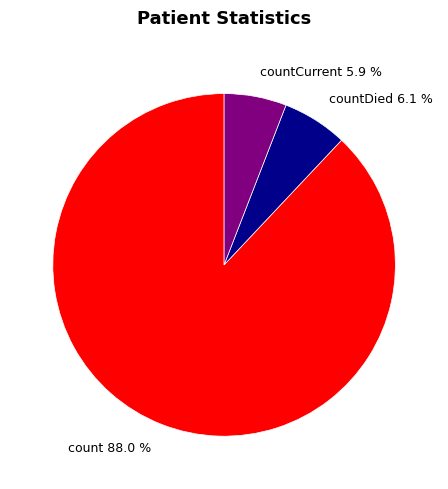

Is there a majority slice in this chart?

Yes